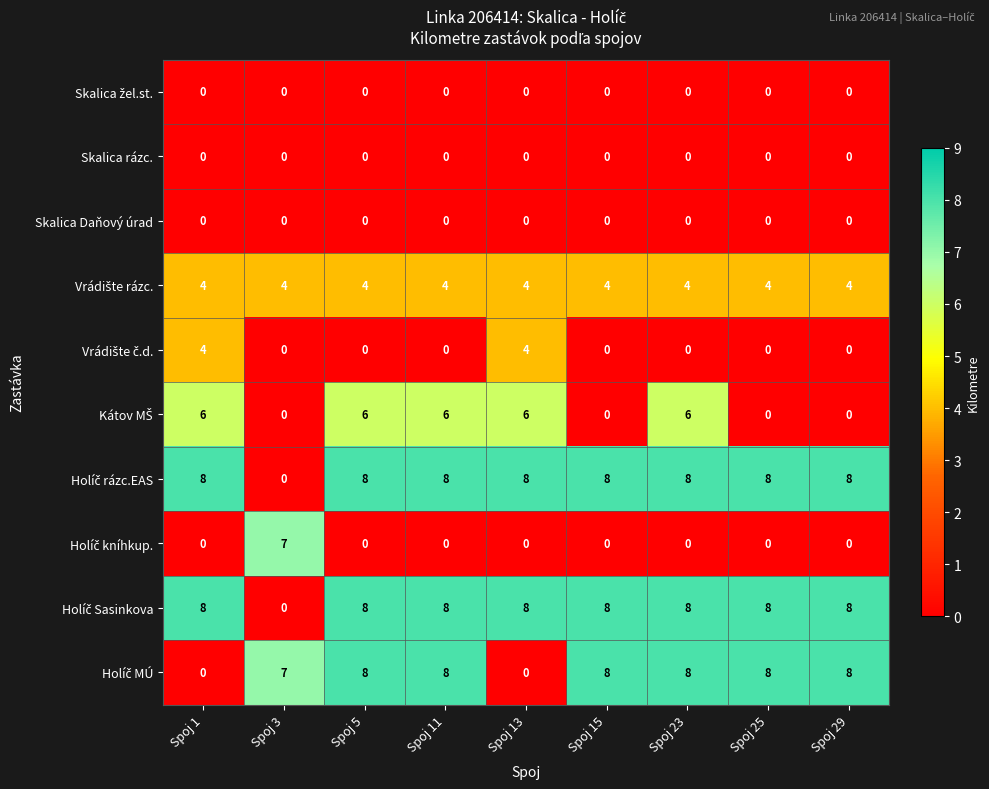

At how many categories does at least one series exceed 5?

9